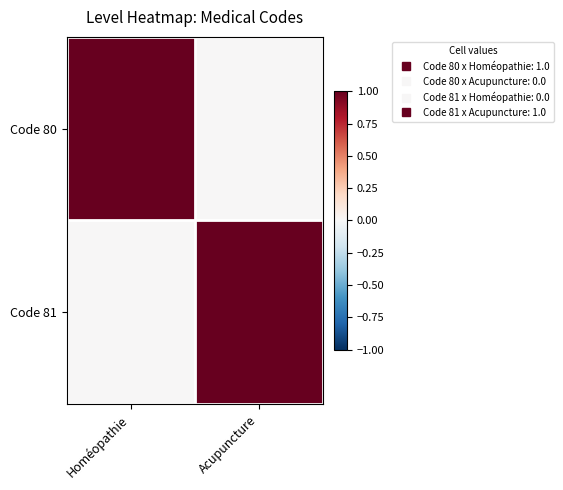

Reading right to left, list all the values displayed in this chart.

Code 80: Acupuncture=0	Homéopathie=1
Code 81: Acupuncture=1	Homéopathie=0